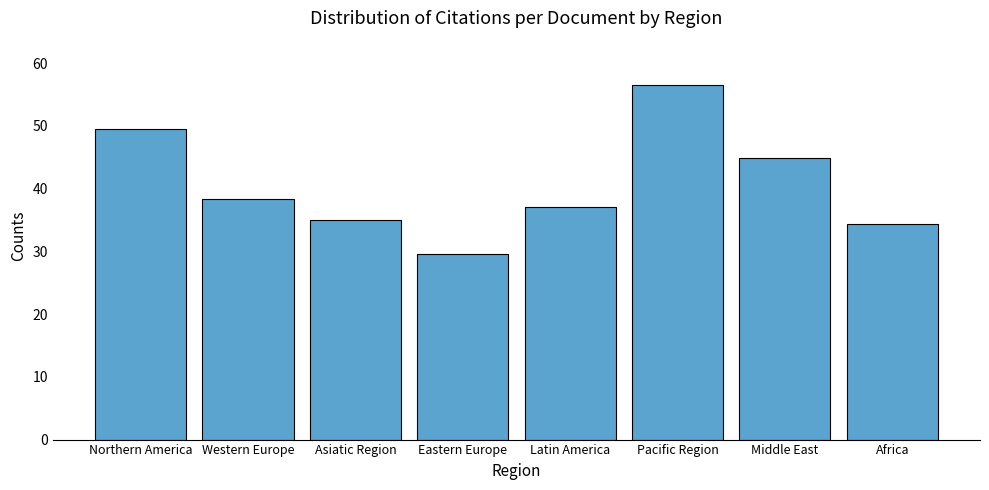

Which category has the lowest value across all series?

Eastern Europe